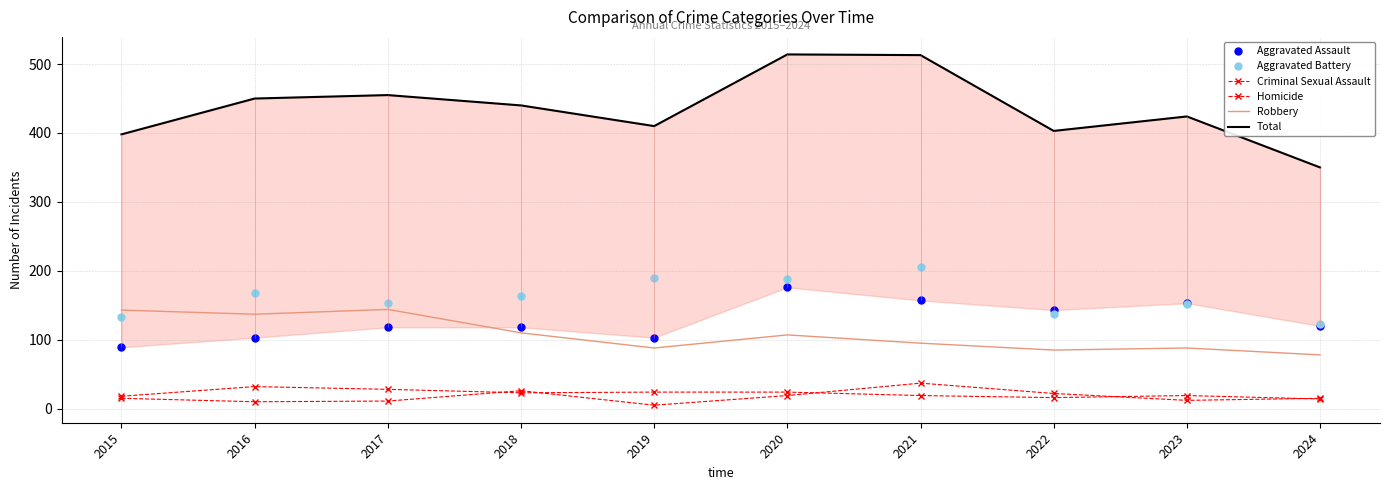

What is the average value of the Homicide series?

17